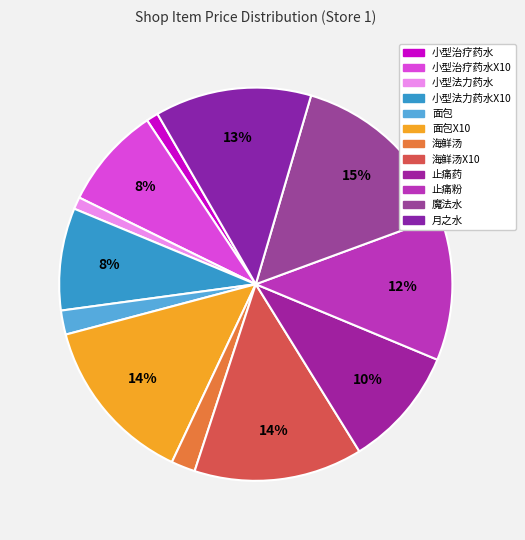

How many slices are in this pie chart?

12